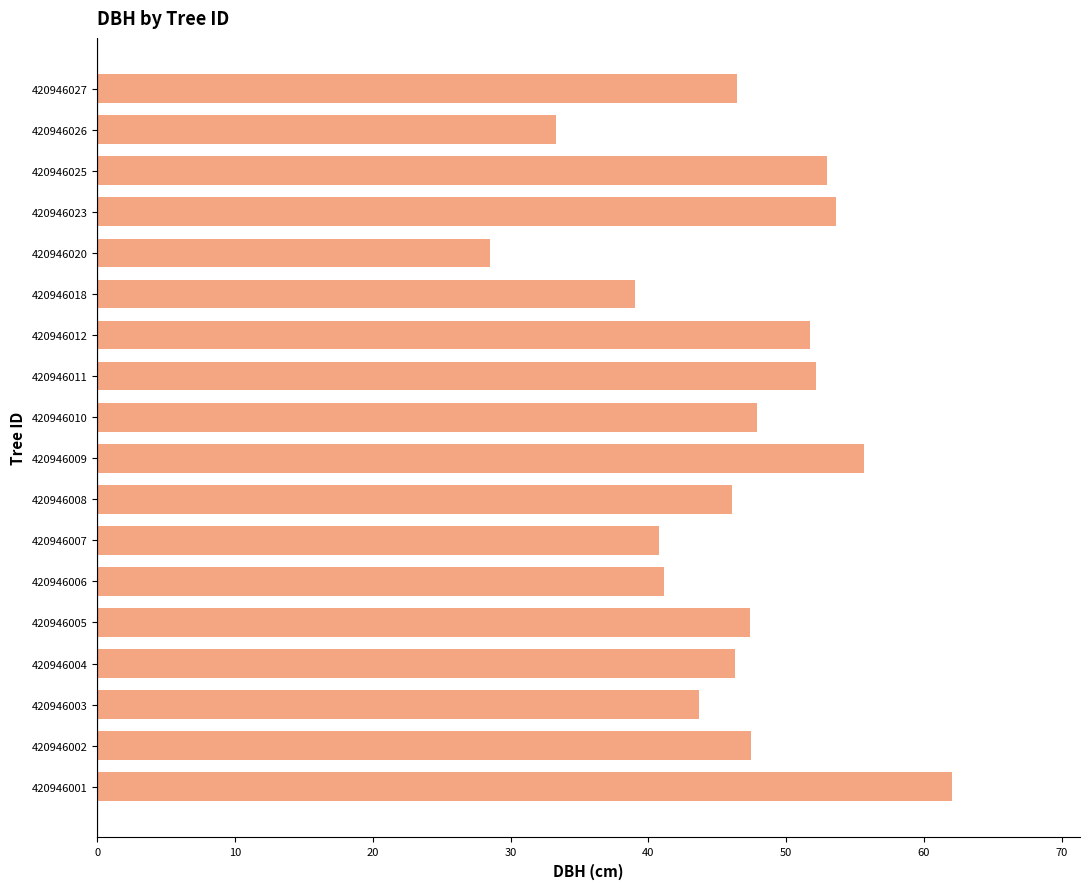

What is the change in value from 420946008 to 420946009?

+9.6